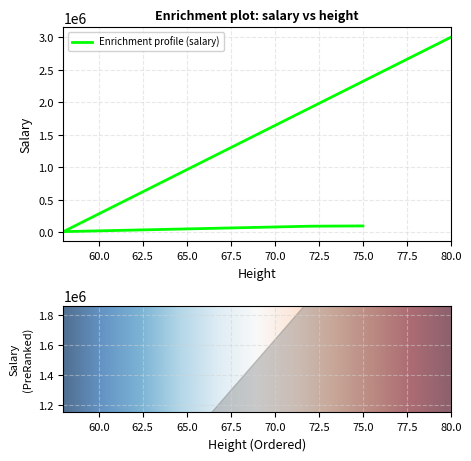

What is the difference between the values at 72 and 75?

4193